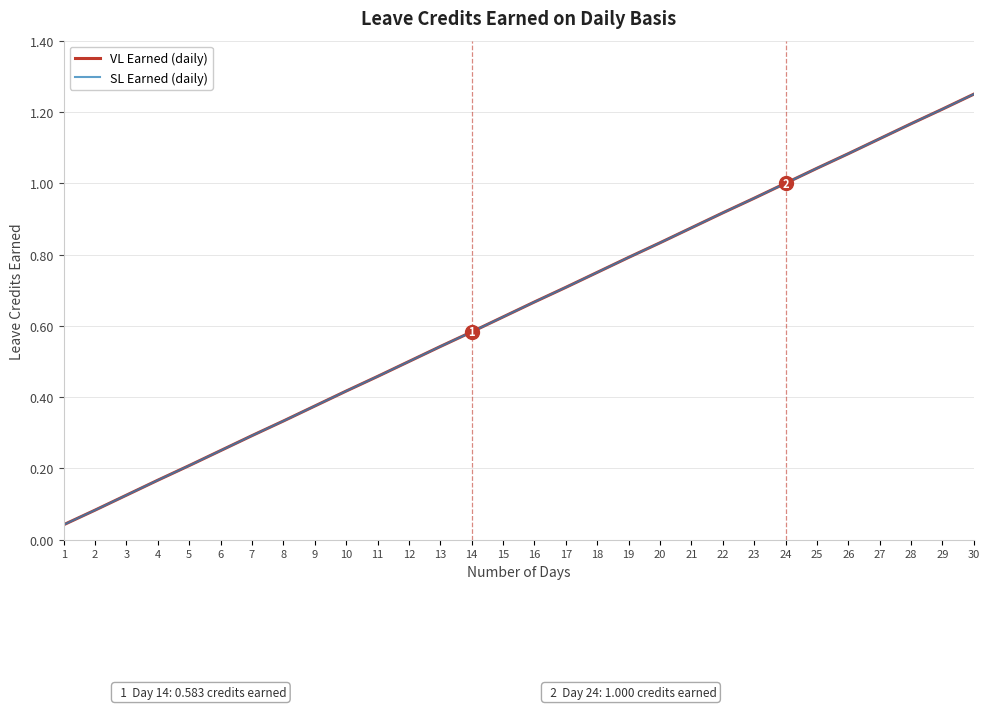

What is the sum of all VL Earned (daily) values?

19.4